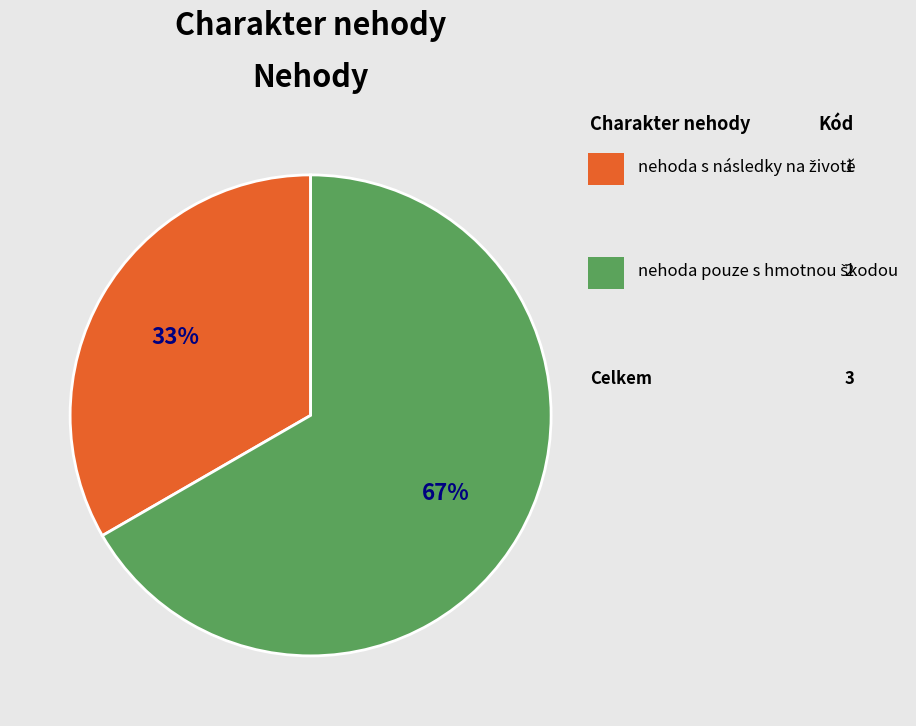

To the nearest percent, what is the average slice percentage?

50%